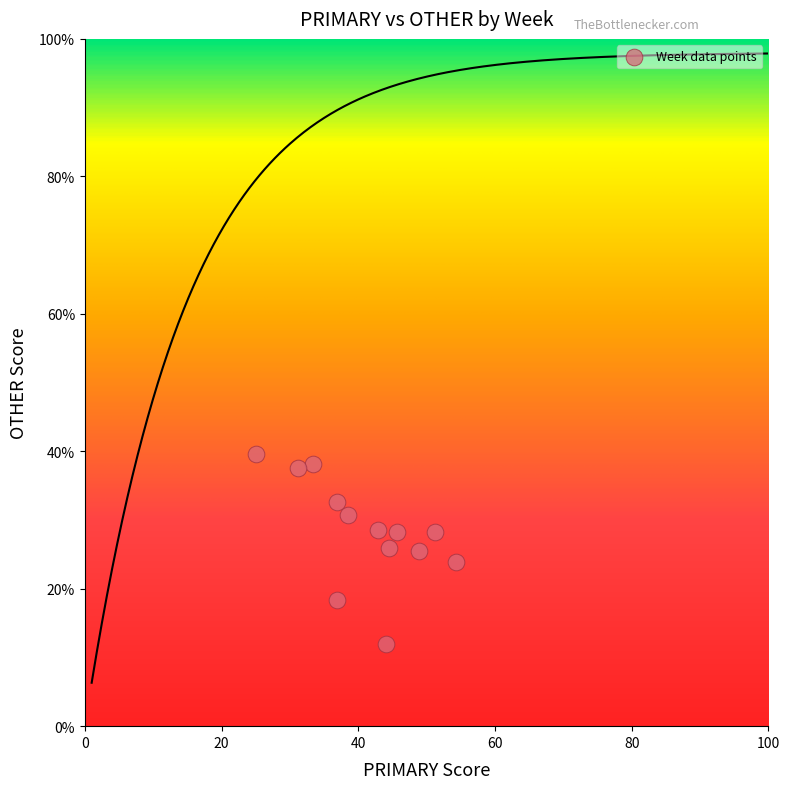

What is the range of X values (max minus min)?

29.3